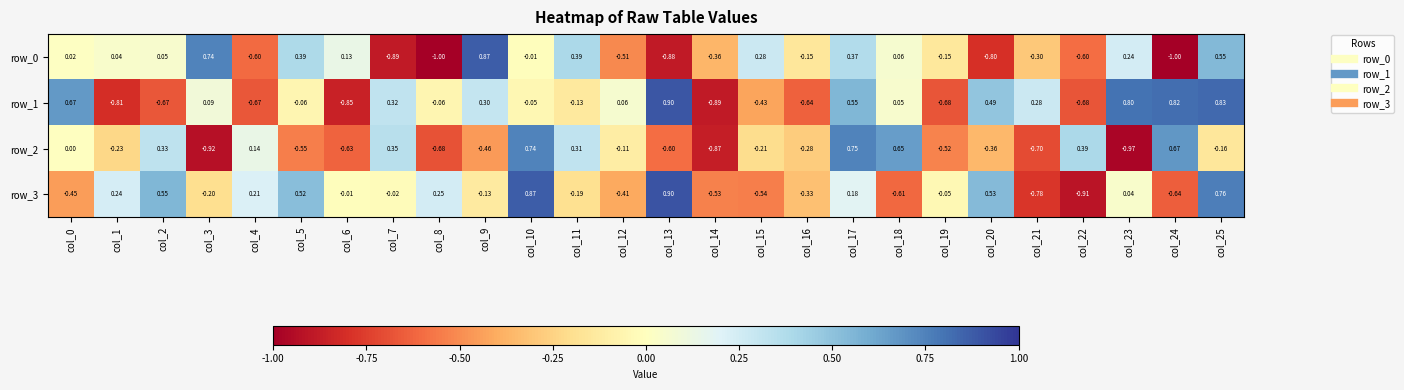

What is the difference between the second highest and minimum values in the row_0 series?

1.7